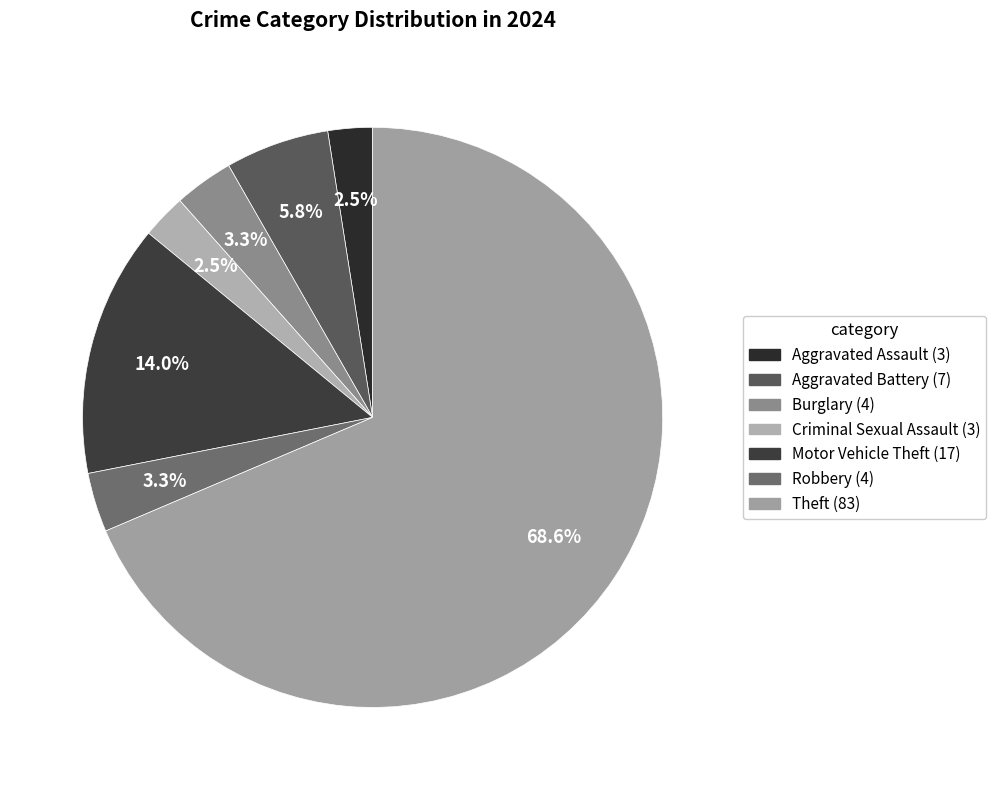

Is there any slice that represents more than half of the pie?

Yes